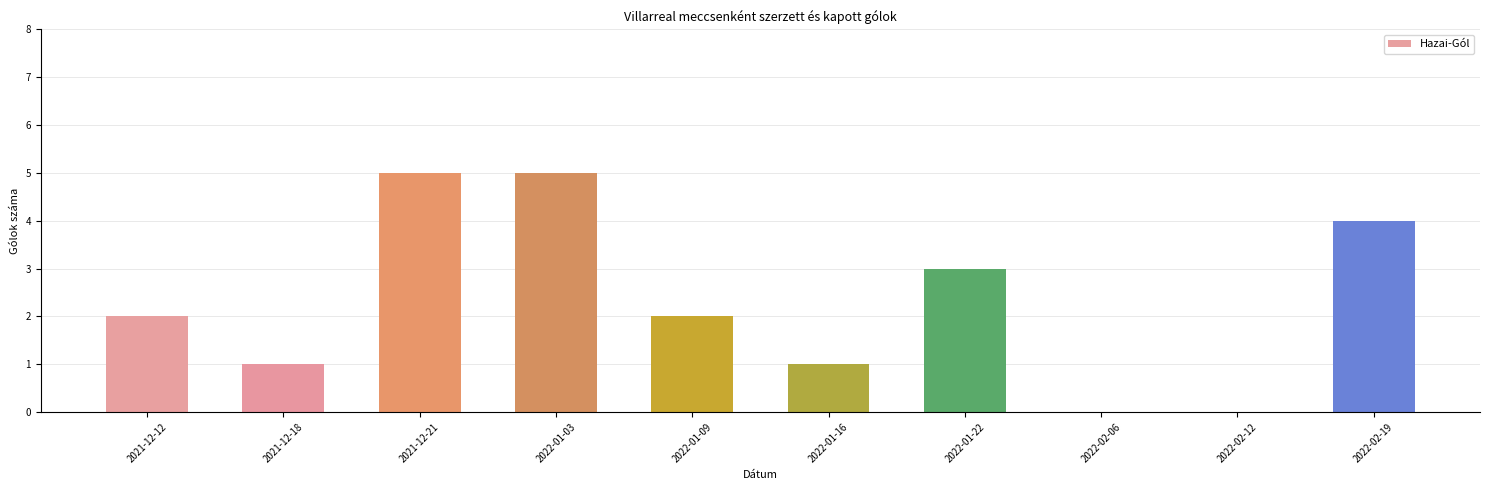

What is the sum of the values at 2021-12-18 and 2021-12-21?

6